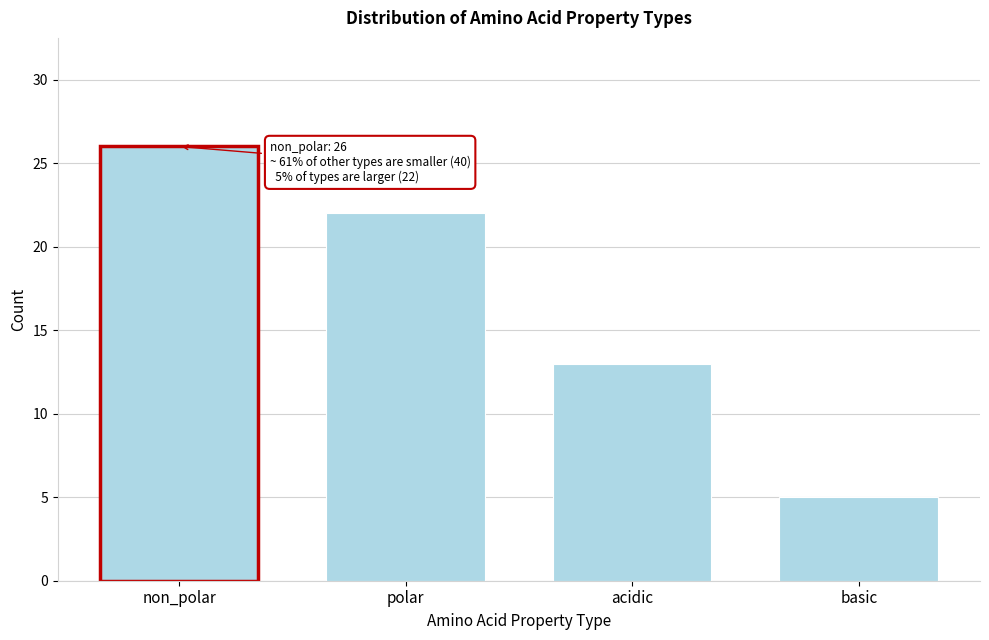

Reading right to left, transcribe all the data shown in this chart.

basic=5	acidic=13	polar=22	non_polar=26